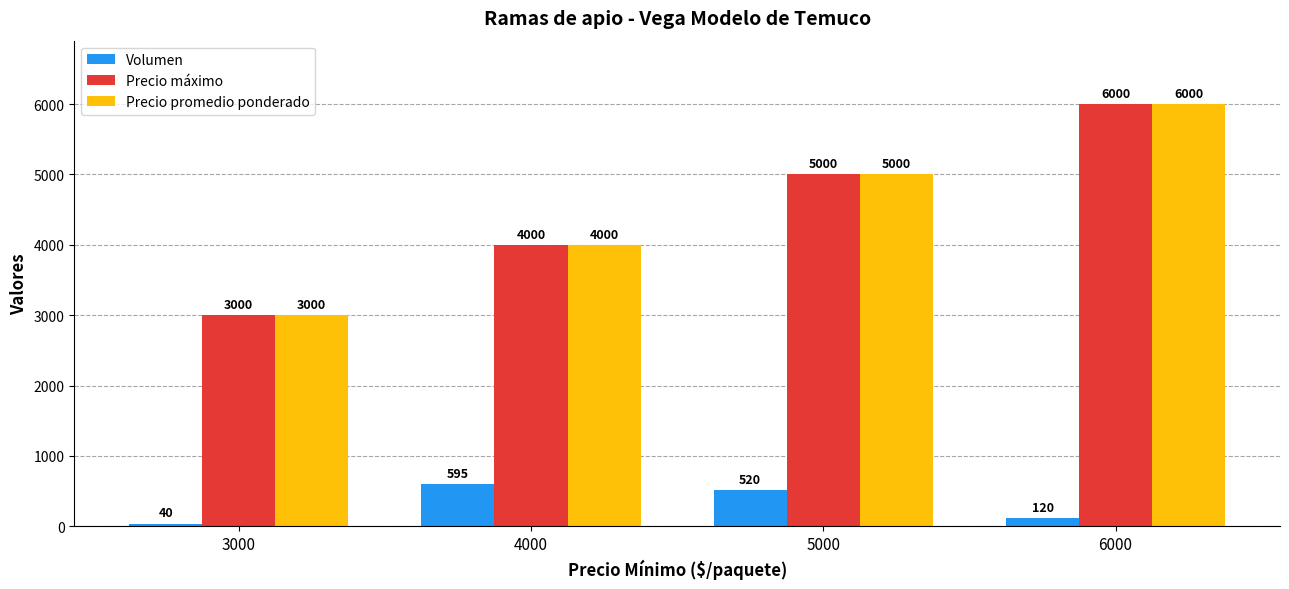

What is the difference between the highest and lowest values at 6000?

5880